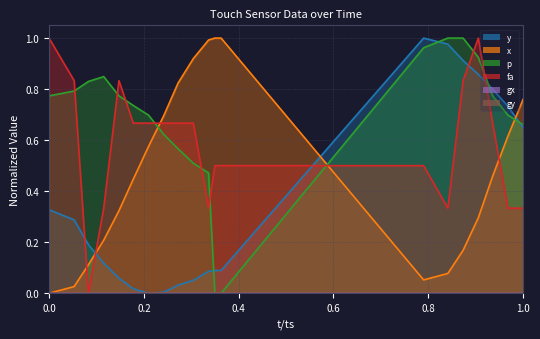

How many intersections are there between y and fingerarea?

5